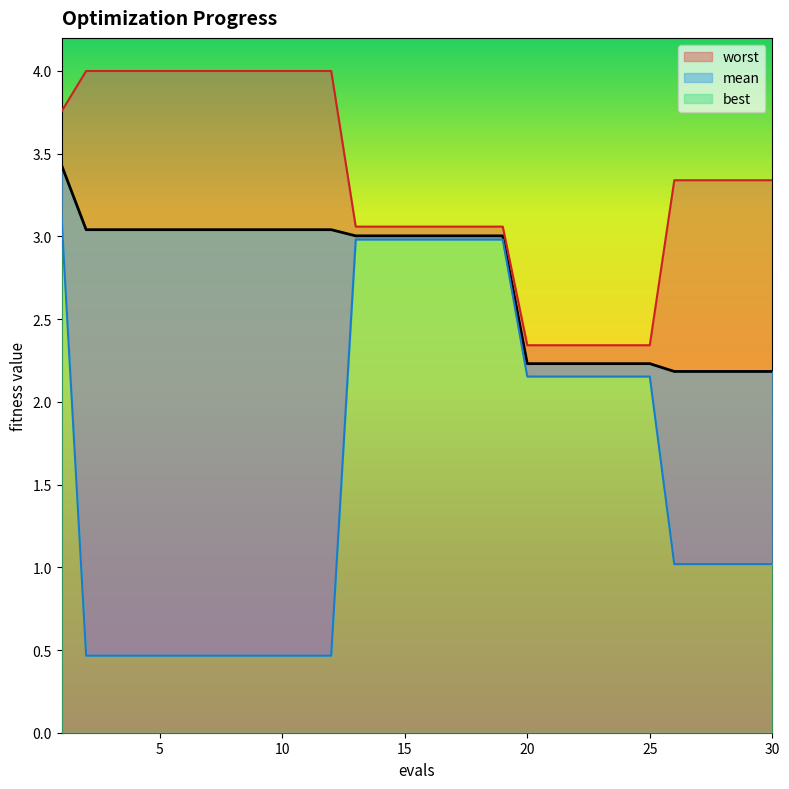

Does the chart display data point markers on the line(s)?

No